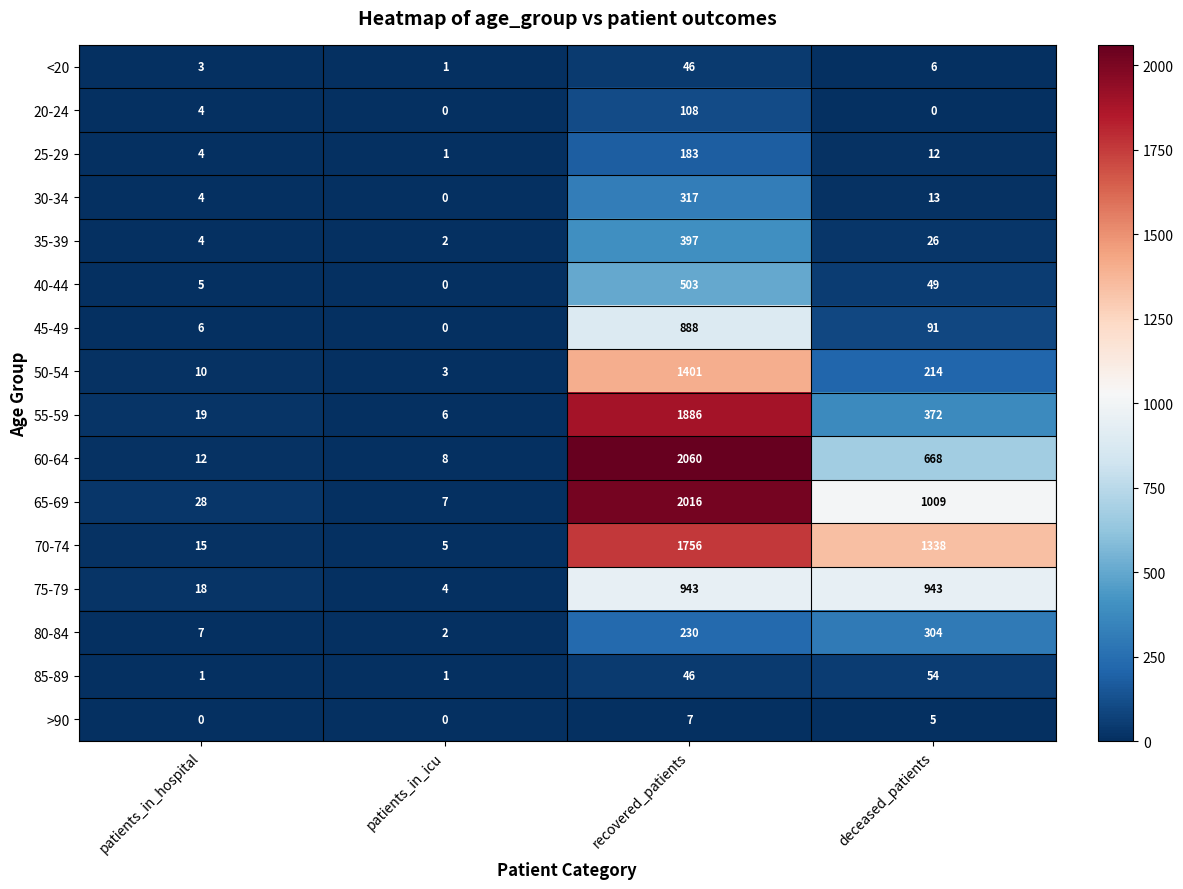

At which label is 30-34 closest to 158?

deceased_patients